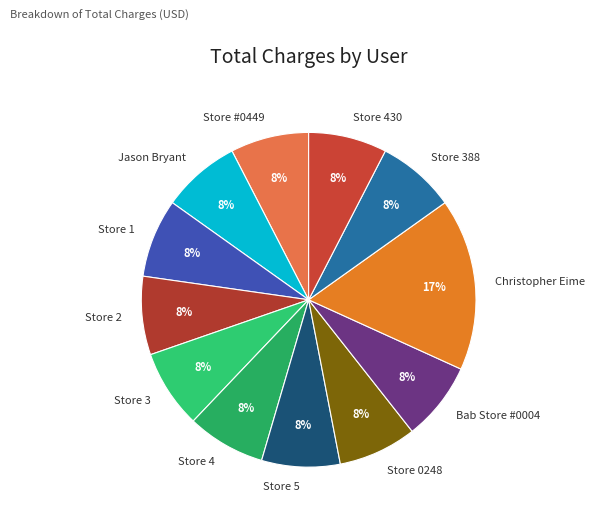

The Store 0248 slice represents 8% of the pie. True or false?

True